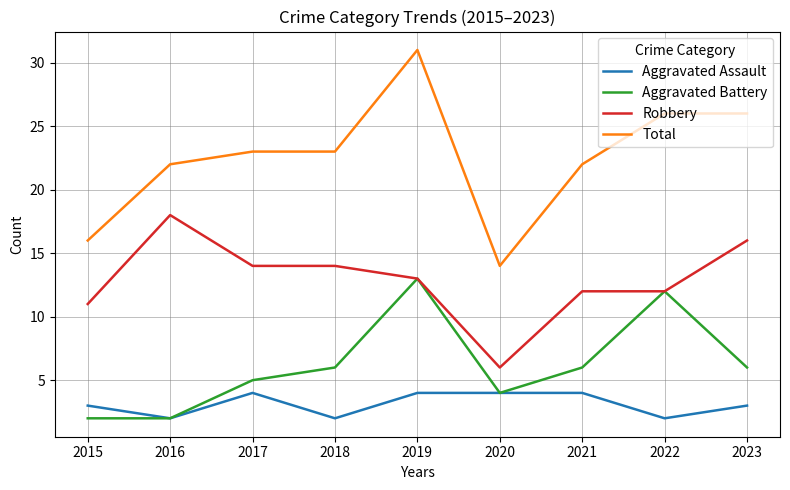

At how many categories does at least one series exceed 10?

9